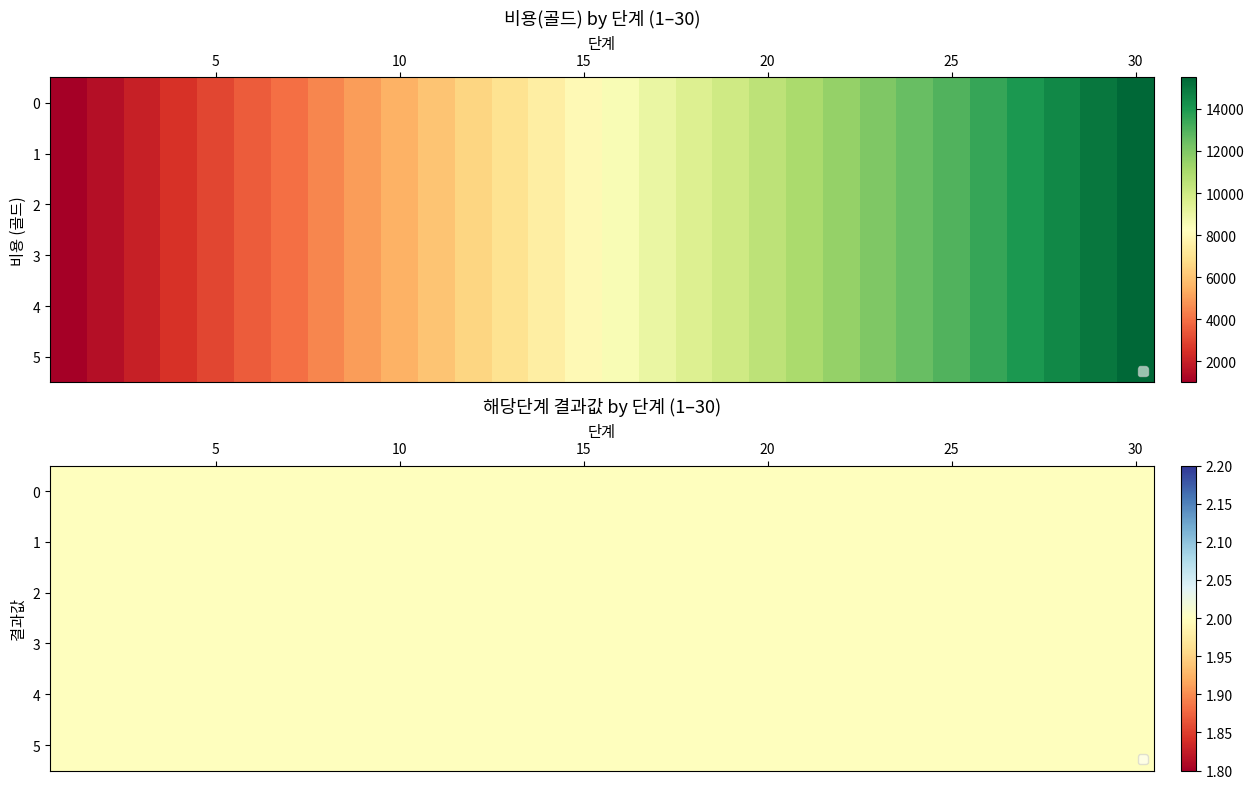

What is the difference between the 단계21-30 values at 7 and 9?

1000